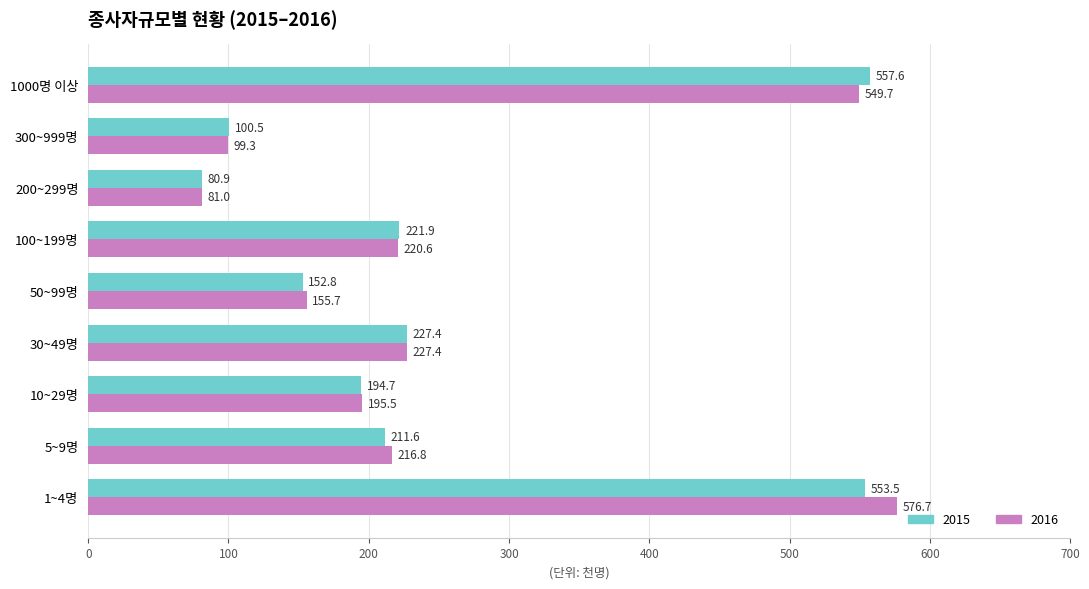

Read the 2015 value at 50~99명.

152.8